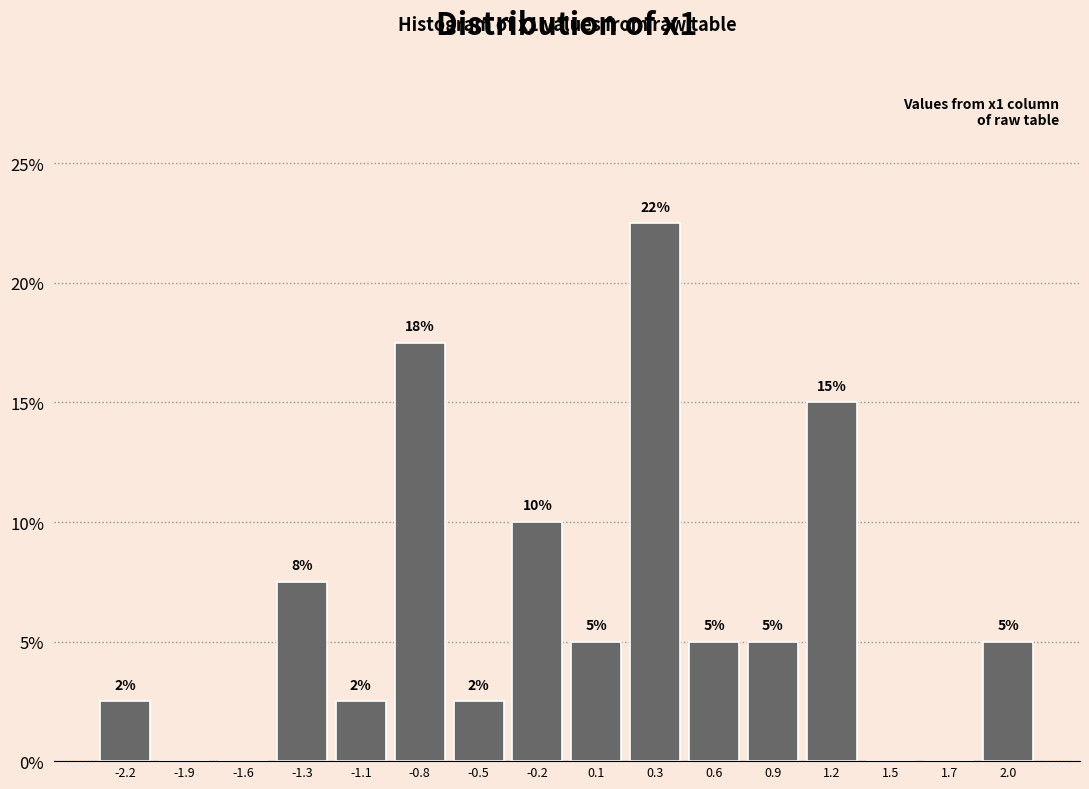

Which range on the x-axis has the tallest bar?

0.20 to 0.50